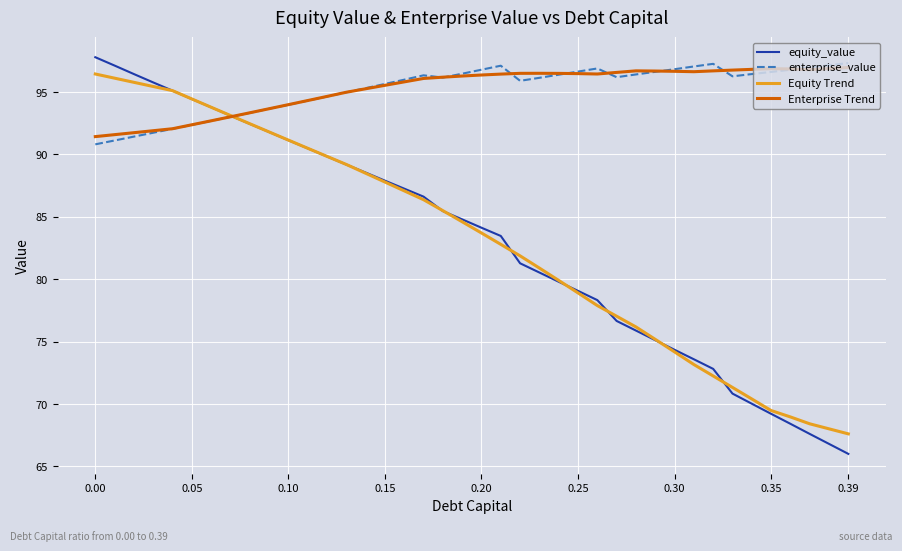

At how many categories does at least one series exceed 79?

40